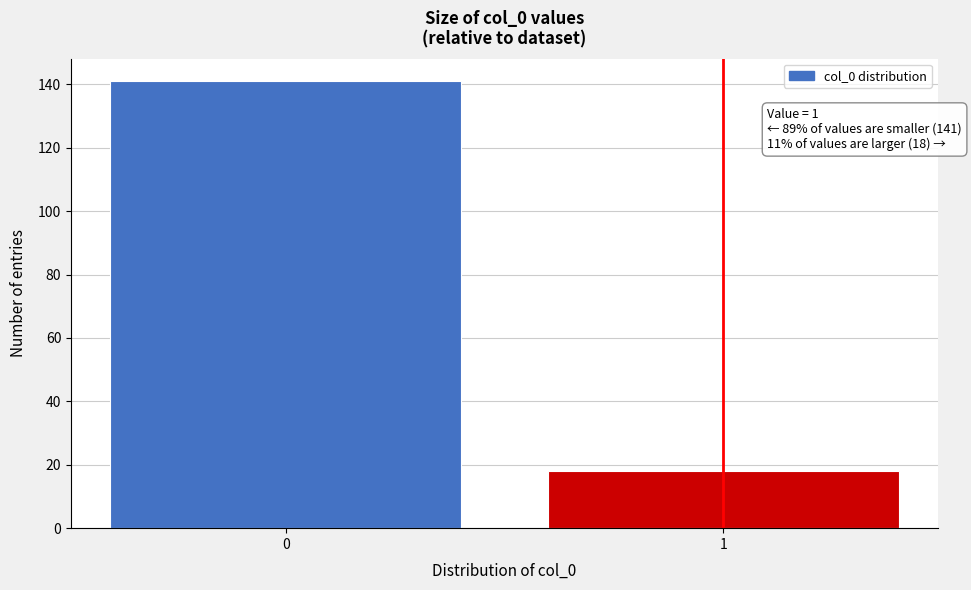

Reading left to right, extract all data points from this chart.

0=141	1=18